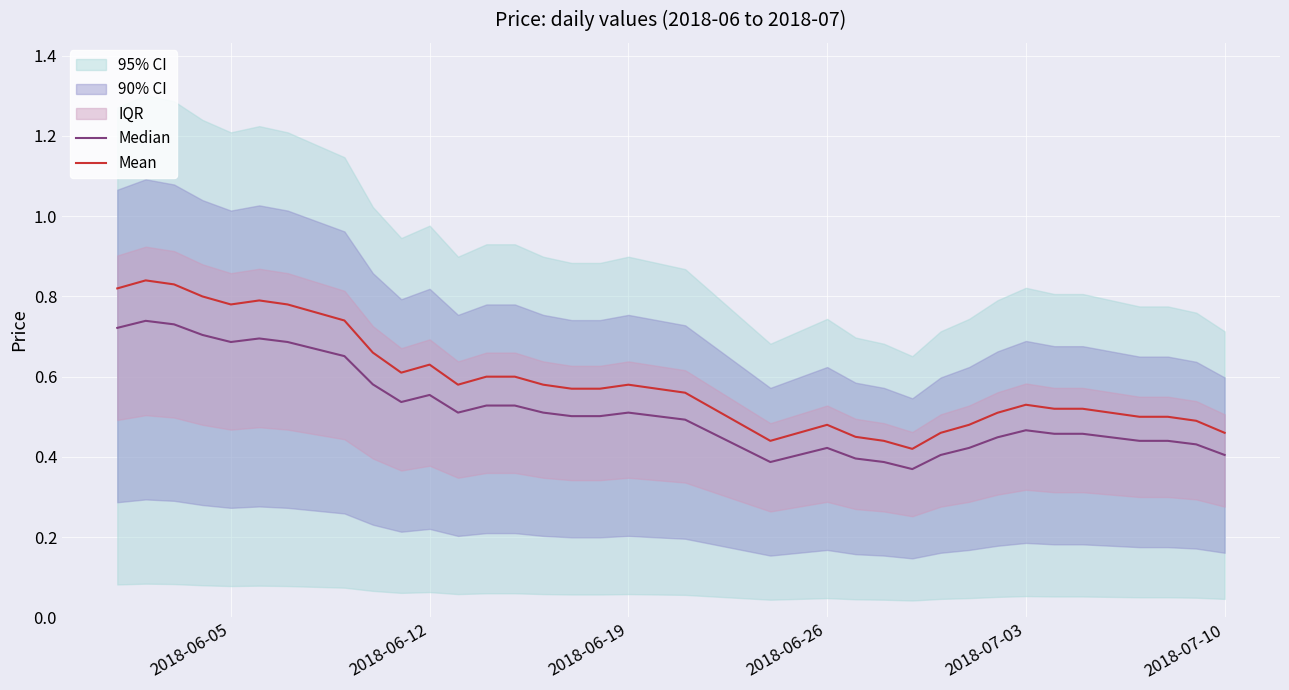

Rank the series by their average value, from lowest to highest.

Median, Mean